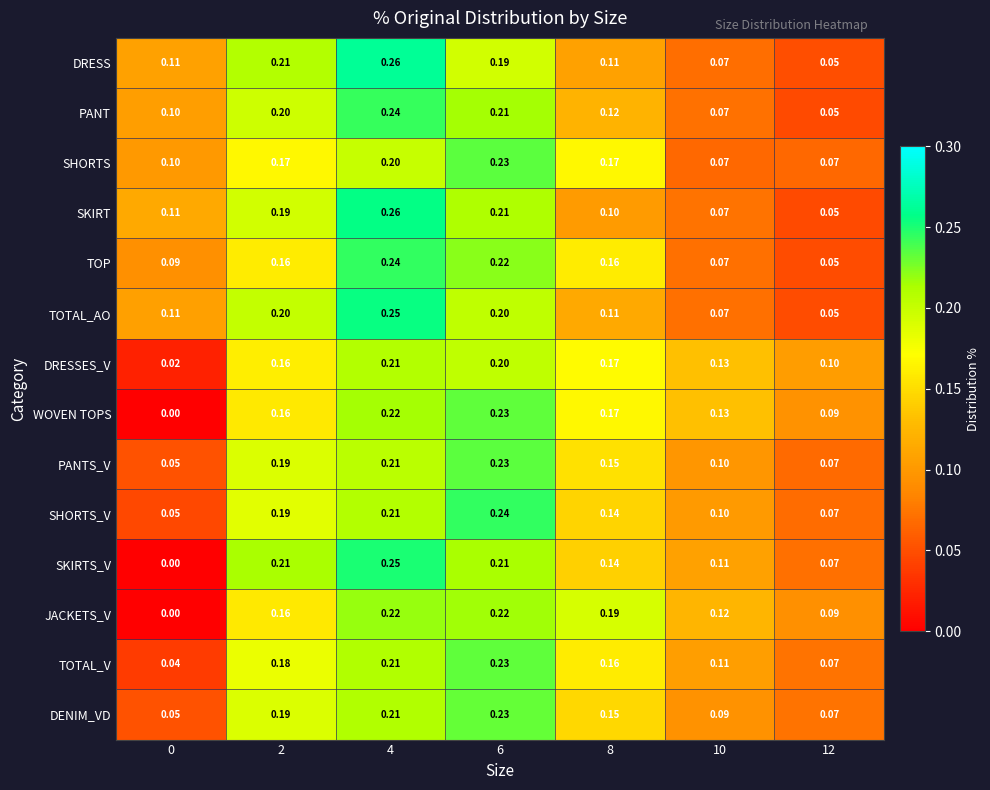

Is the value of SKIRTS_V at 4 greater than the value of PANTS_V at 2?

Yes